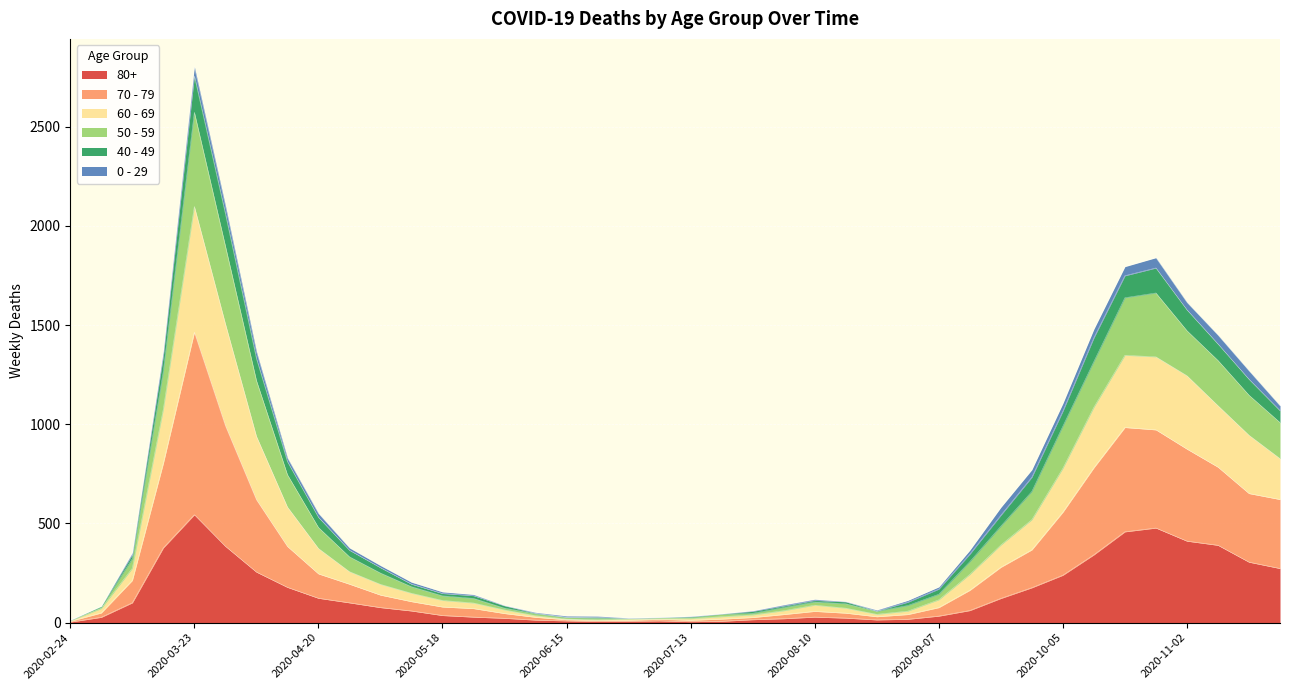

Where is the first local maximum for 80+?

2020-03-23